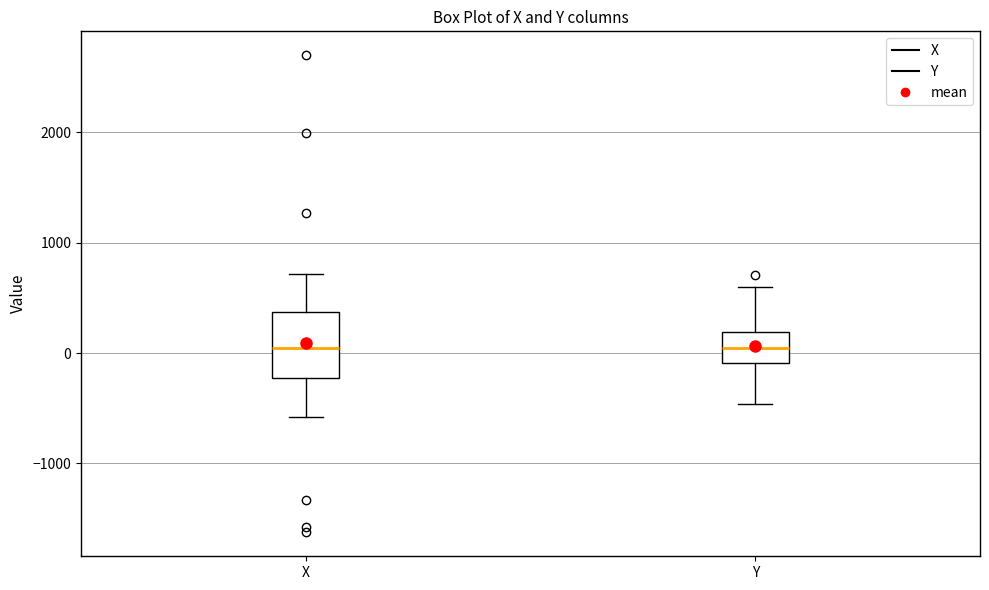

Reading left to right, read every box against the y-axis: the position of its median line, the range the box covers, and the ends of its whiskers. The values are not printed on the chart, so give them approximately, as read against the axis.

X: median 0, box -200 to 400, whiskers -600 to 700
Y: median 0, box -100 to 200, whiskers -500 to 600